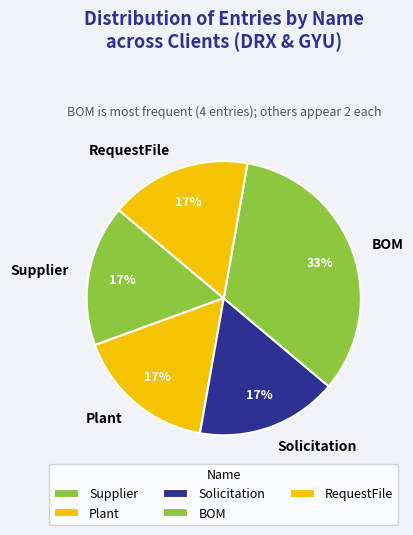

How many slices are in this pie chart?

5